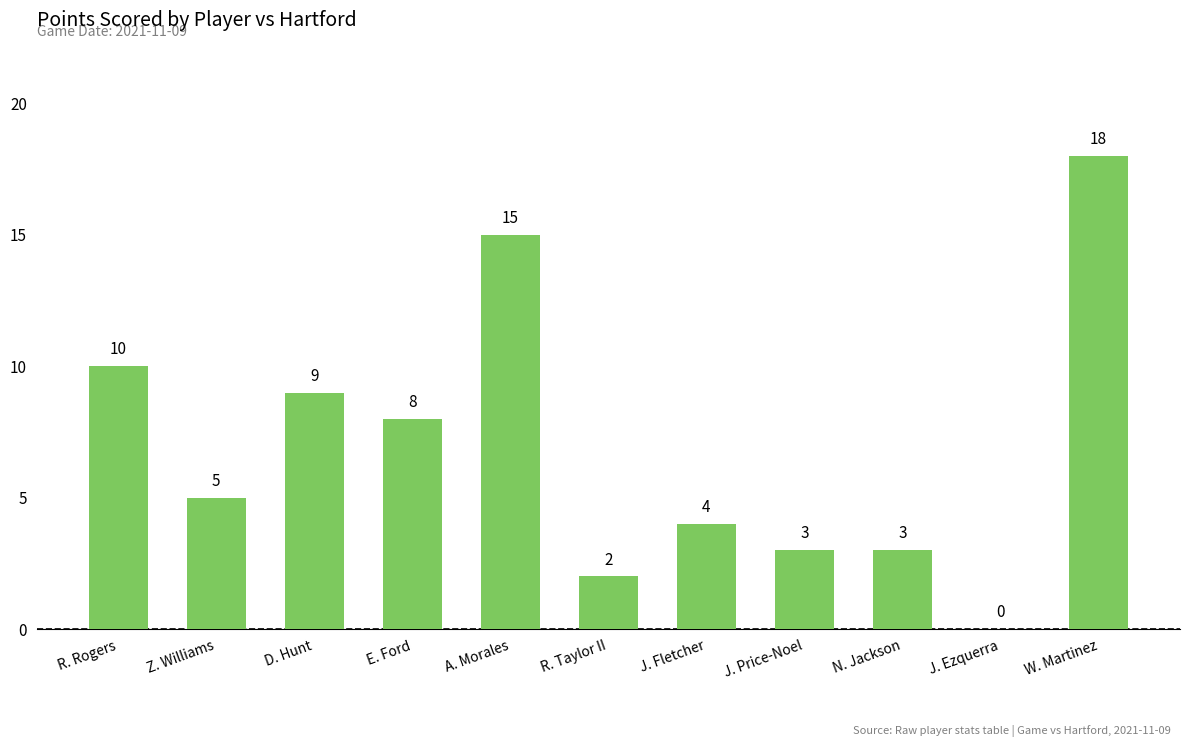

What is the sum of all values?

77